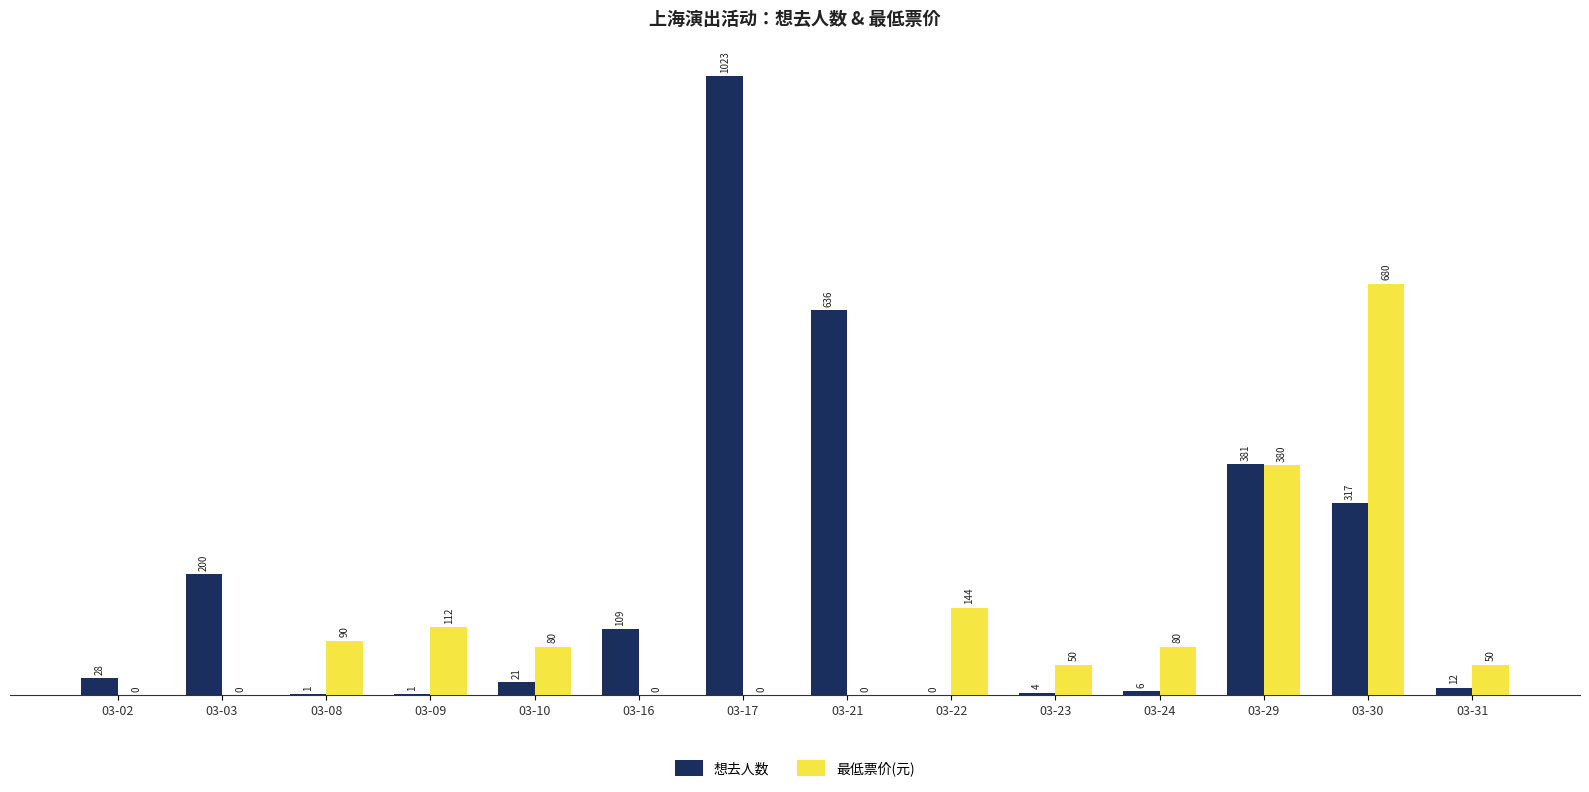

Reading right to left, list all the values displayed in this chart.

想去人数: 03-31=12	03-30=317	03-29=381	03-24=6	03-23=4	03-22=0	03-21=636	03-17=1023	03-16=109	03-10=21	03-09=1	03-08=1	03-03=200	03-02=28
最低票价(元): 03-31=50	03-30=680	03-29=380	03-24=80	03-23=50	03-22=144	03-21=0	03-17=0	03-16=0	03-10=80	03-09=112	03-08=90	03-03=0	03-02=0